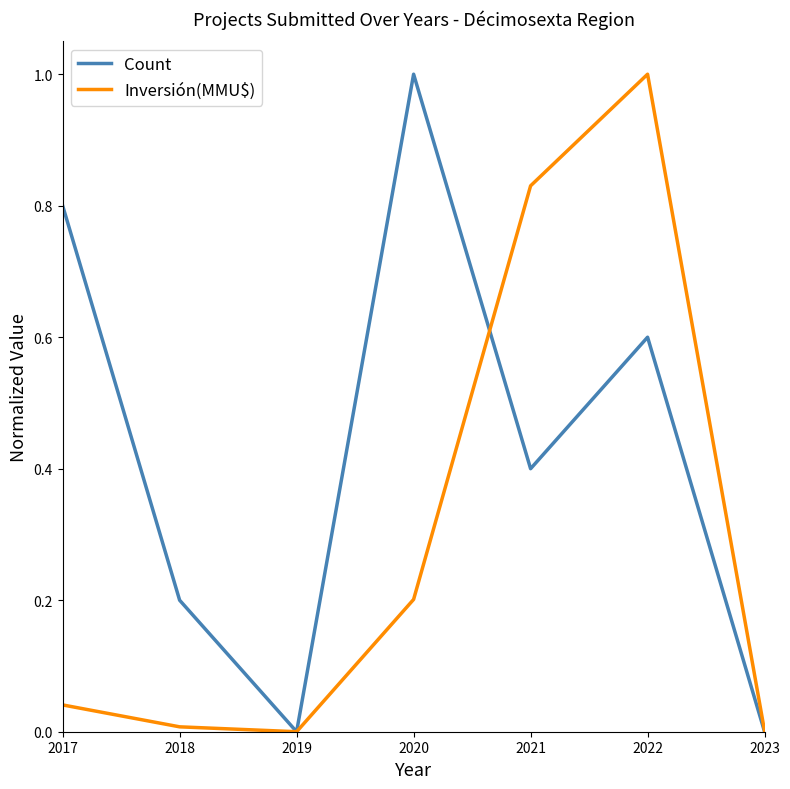

At which category does Count reach its first local peak?

2020